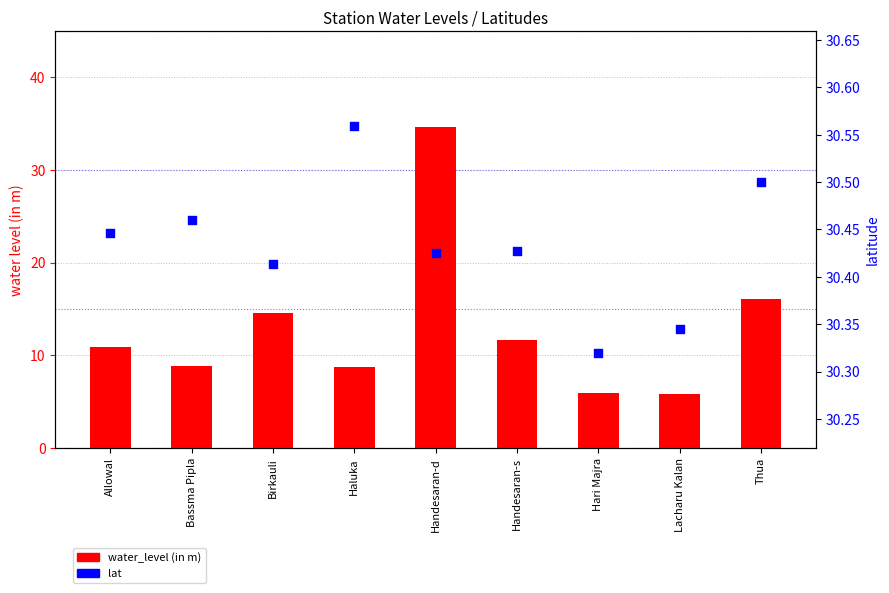

Which series reaches the maximum Y coordinate?

water_level (in m)